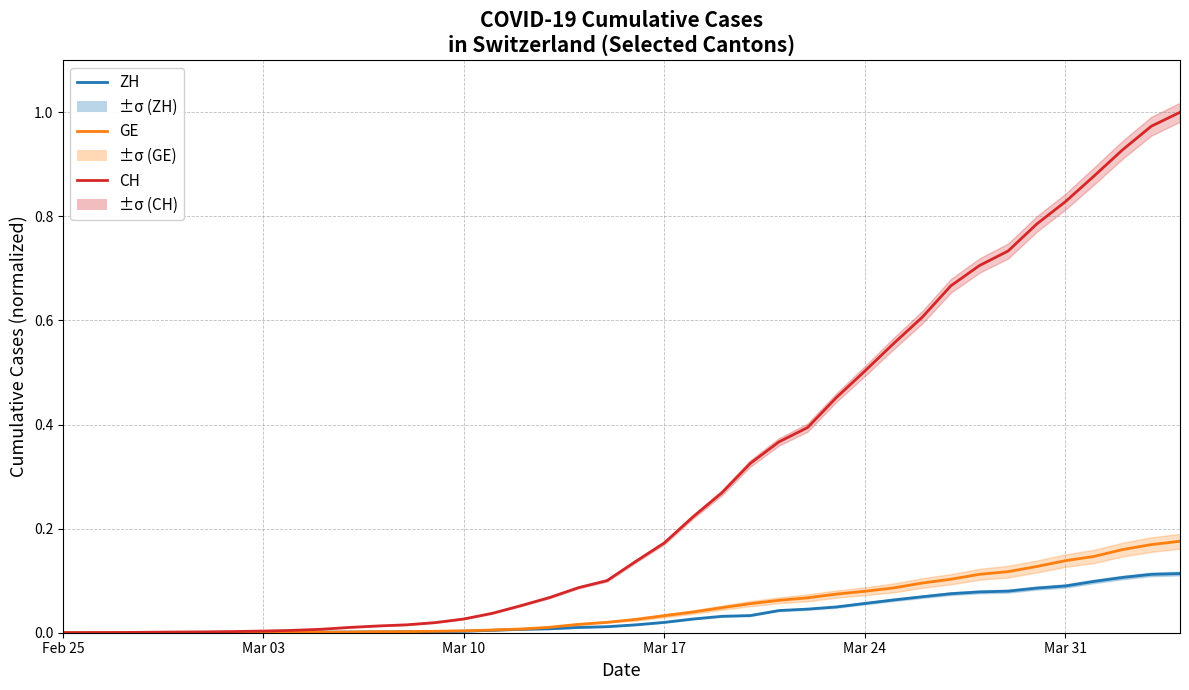

True or false: CH has a value of 0.2 at 20.

False